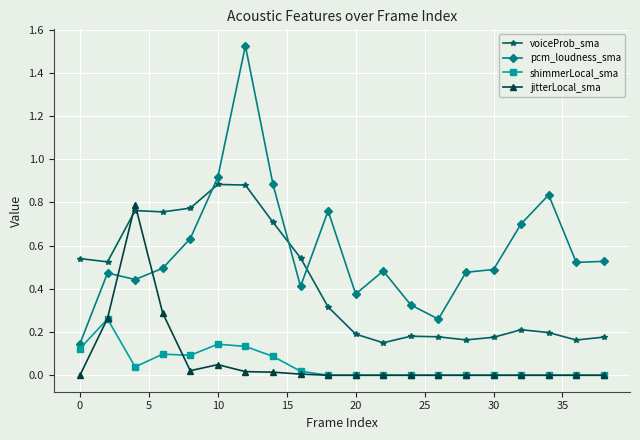

Which series has the largest range (max minus min)?

pcm_loudness_sma